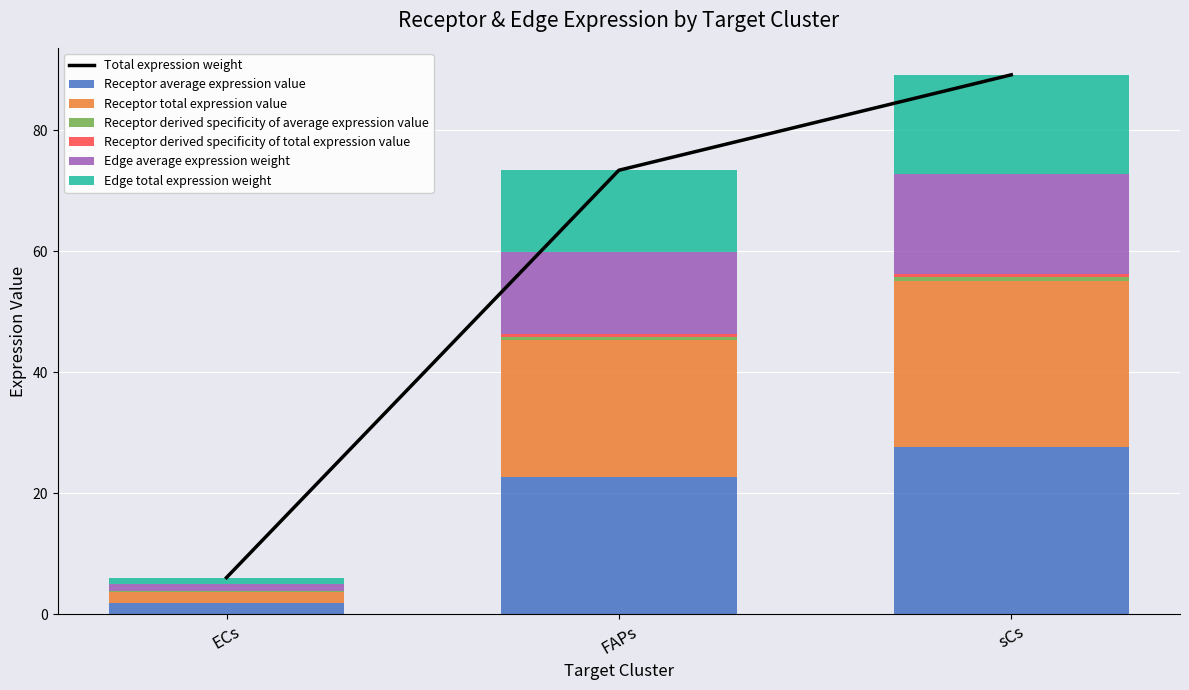

Reading right to left, transcribe all the data shown in this chart.

Receptor average expression value: sCs=16.5	FAPs=13.6	ECs=1.1
Receptor total expression value: sCs=89.2	FAPs=73.4	ECs=6.1
Receptor derived specificity of average expression value: sCs=0.5	FAPs=0.4	ECs=0.0
Receptor derived specificity of total expression value: sCs=0.5	FAPs=0.4	ECs=0.0
Edge average expression weight: sCs=27.6	FAPs=22.7	ECs=1.9
Edge total expression weight: sCs=27.6	FAPs=22.7	ECs=1.9